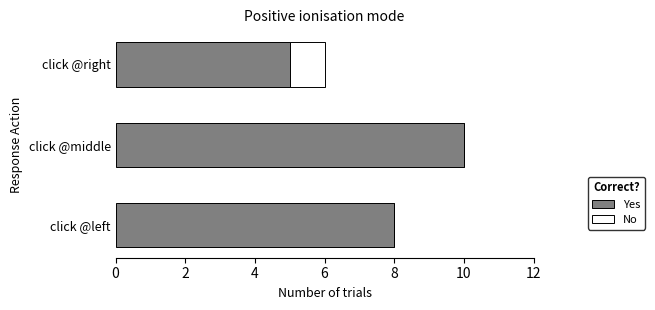

The value of Yes at click @right is 5. True or false?

True